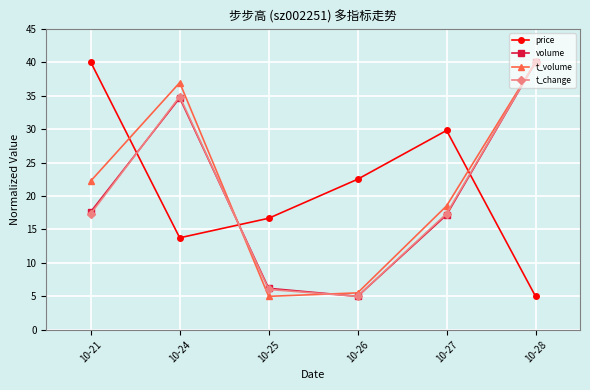

What is the spread (max minus min) of values at 10-26?

17.5